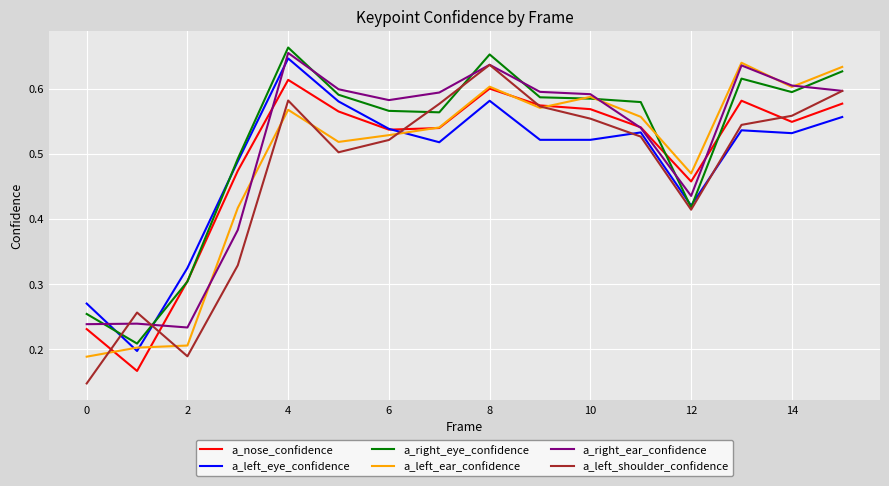

Which series has the widest spread of values?

a_left_shoulder_confidence